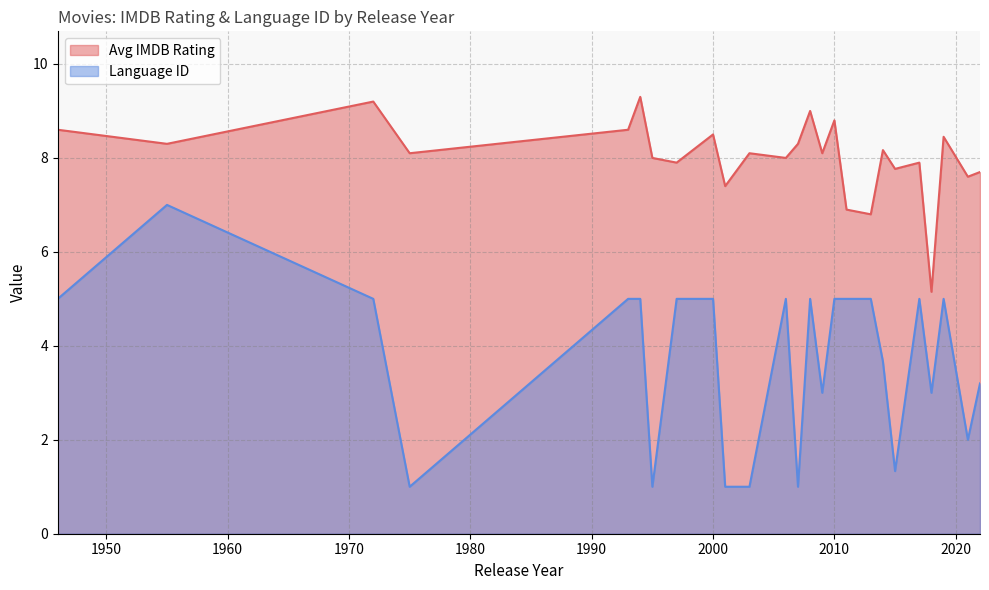

Is it true that Avg IMDB Rating equals 9.0 at 2008?

True